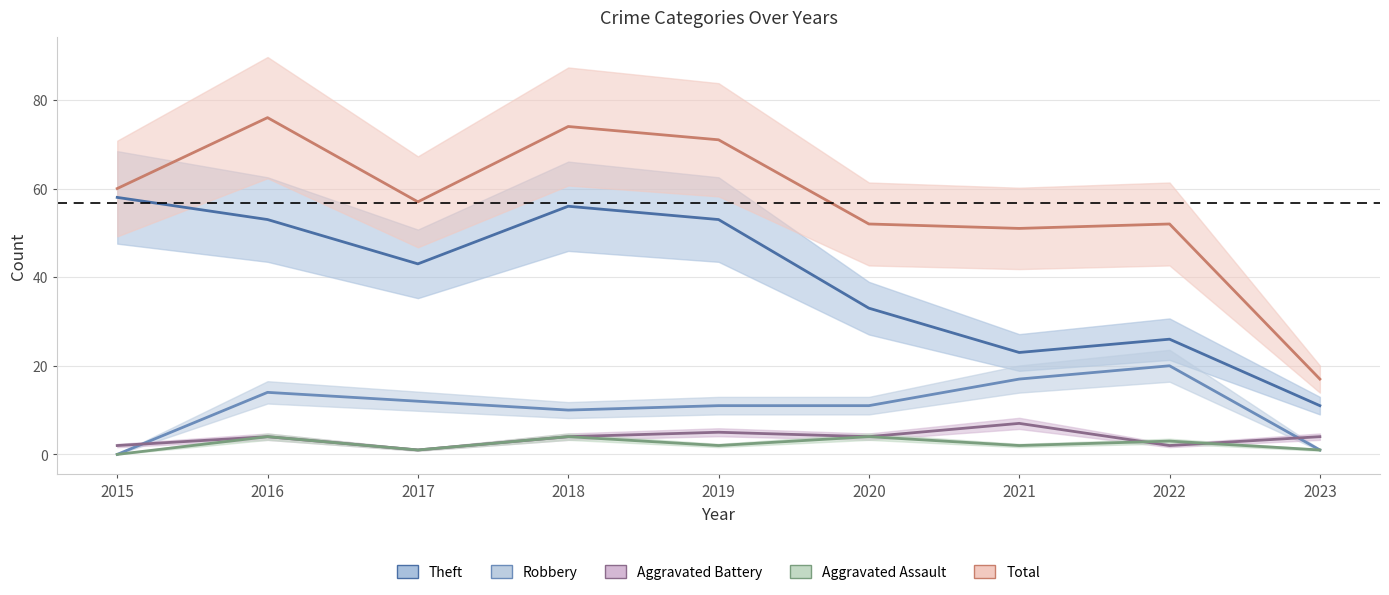

Where is the first local maximum for Total?

2016